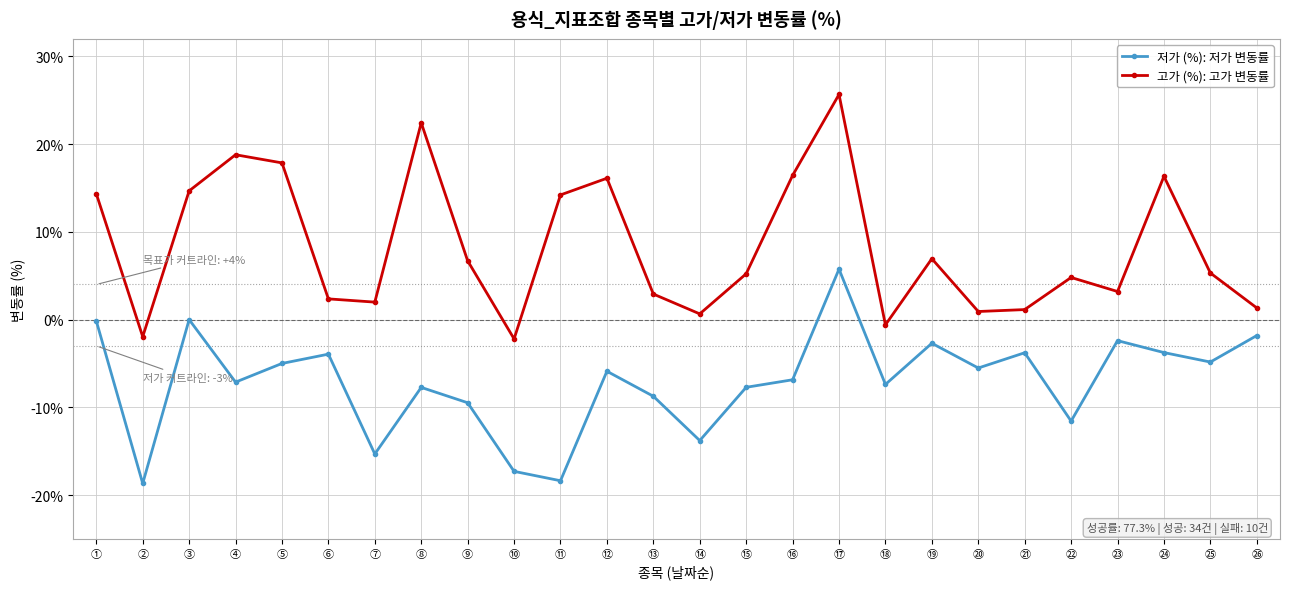

What is the total value across all series at ①?

14.2